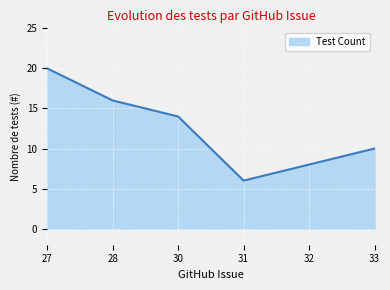

Reading left to right, extract all data points from this chart.

20	16	14	6	8	10